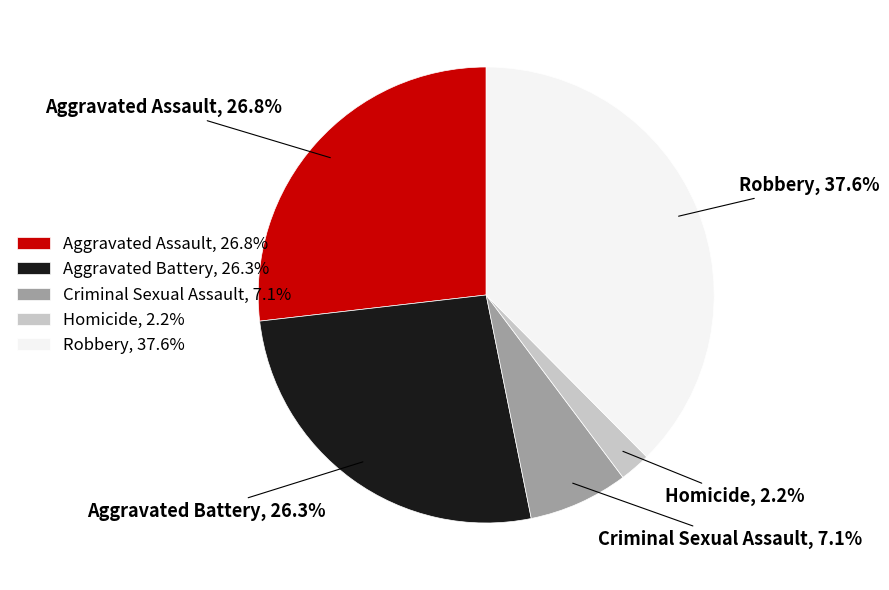

Between Aggravated Assault and Robbery, which is larger?

Robbery